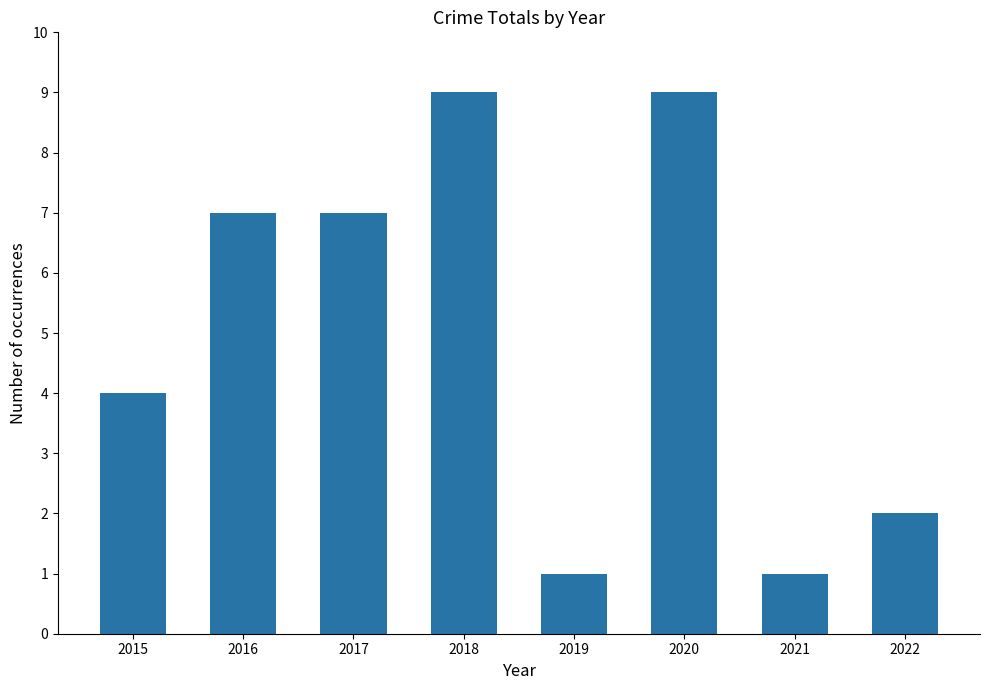

Reading left to right, transcribe all the data shown in this chart.

2015=4	2016=7	2017=7	2018=9	2019=1	2020=9	2021=1	2022=2